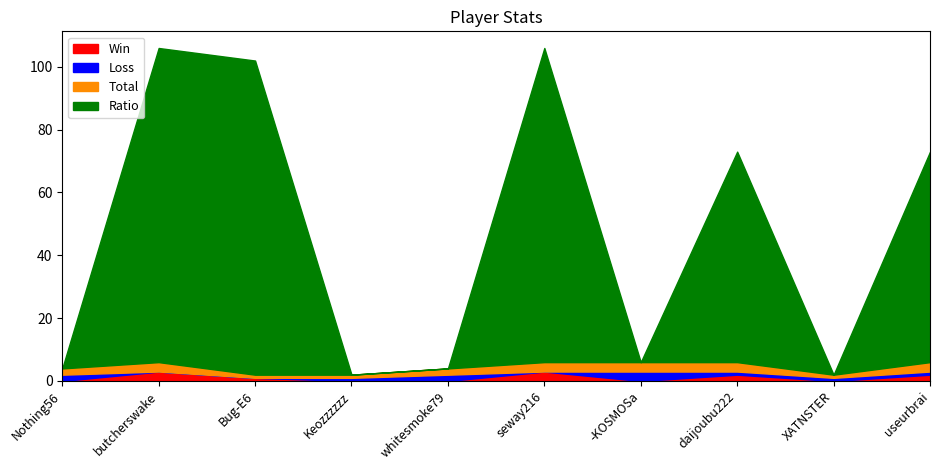

Reading left to right, extract all data points from this chart.

Win: Nothing56=0	butcherswake=3	Bug-E6=1	Keozzzzzz=0	whitesmoke79=0	seway216=3	-KOSMOSa=0	daijoubu222=2	XATNSTER=0	useurbrai=2
Loss: Nothing56=2	butcherswake=0	Bug-E6=0	Keozzzzzz=1	whitesmoke79=2	seway216=0	-KOSMOSa=3	daijoubu222=1	XATNSTER=1	useurbrai=1
Total: Nothing56=2	butcherswake=3	Bug-E6=1	Keozzzzzz=1	whitesmoke79=2	seway216=3	-KOSMOSa=3	daijoubu222=3	XATNSTER=1	useurbrai=3
Ratio: Nothing56=0	butcherswake=100	Bug-E6=100	Keozzzzzz=0	whitesmoke79=0	seway216=100	-KOSMOSa=0	daijoubu222=67	XATNSTER=0	useurbrai=67